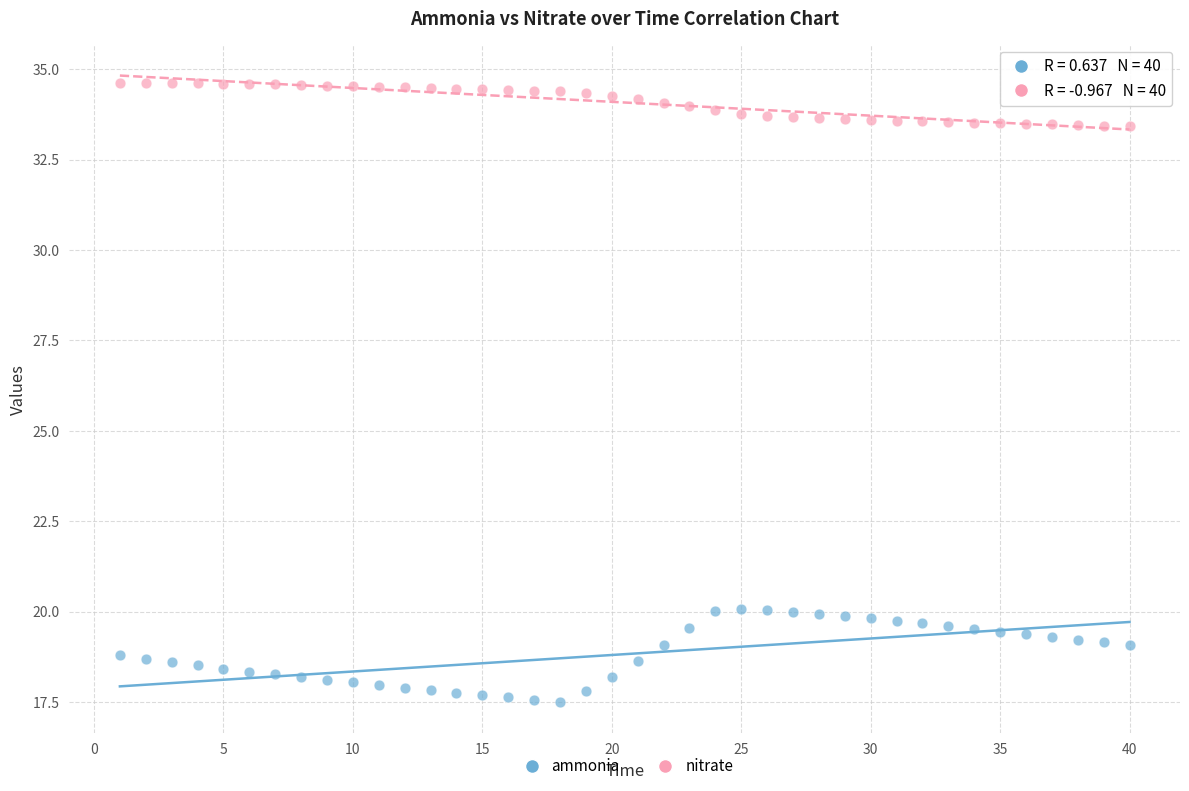

Which series has the widest spread of Y values?

ammonia